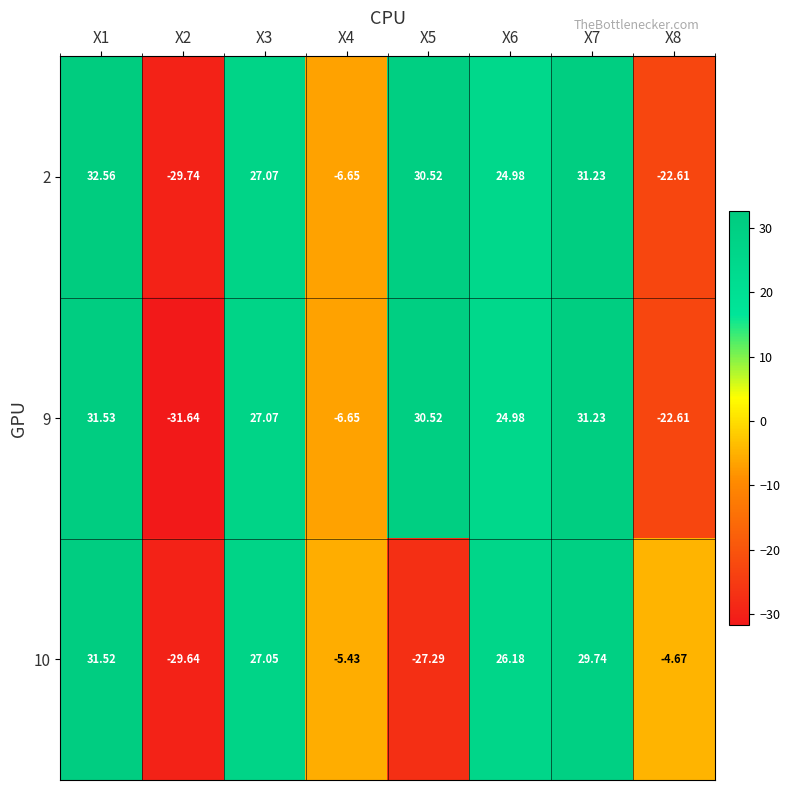

Is the value of 2 at X5 greater than the value of 10 at X8?

Yes